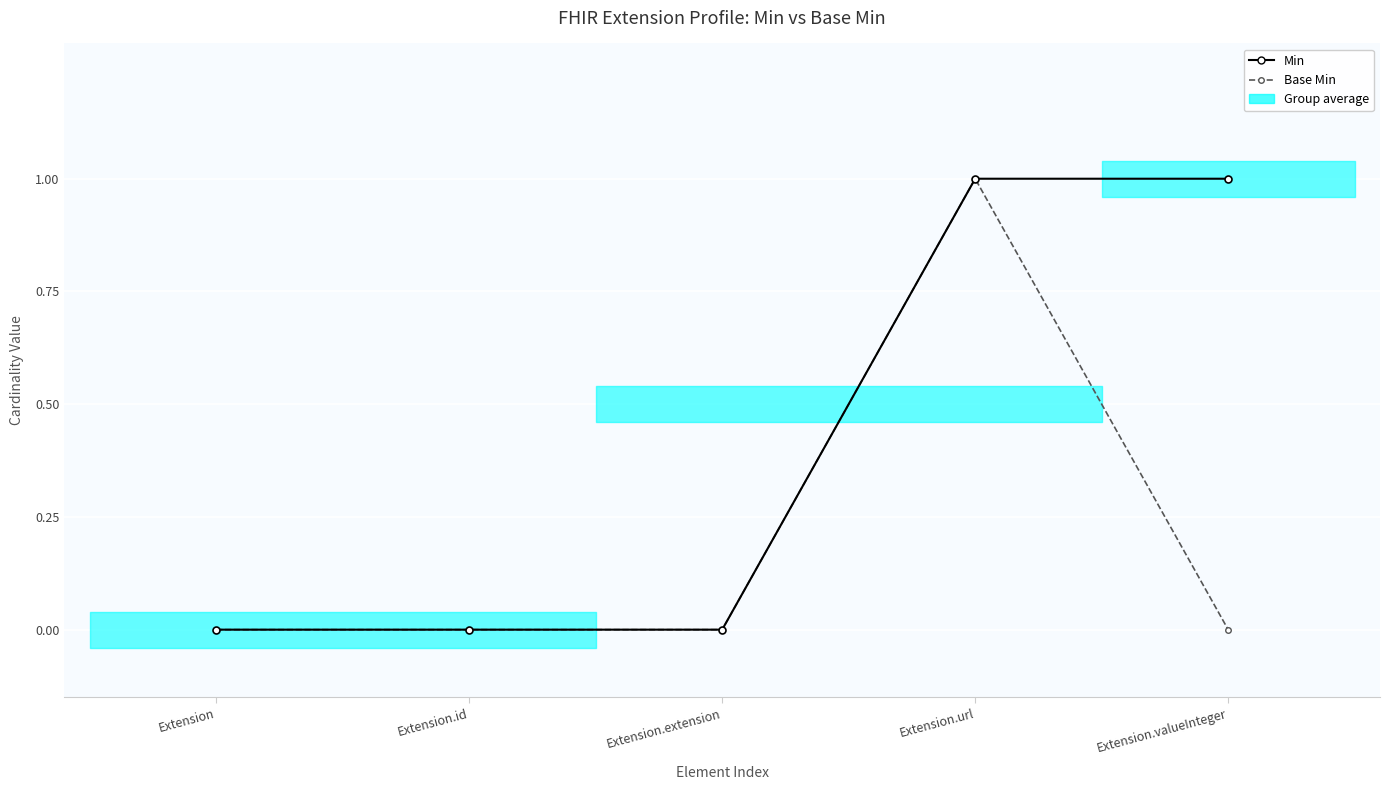

What is the maximum value shown in the chart?

1